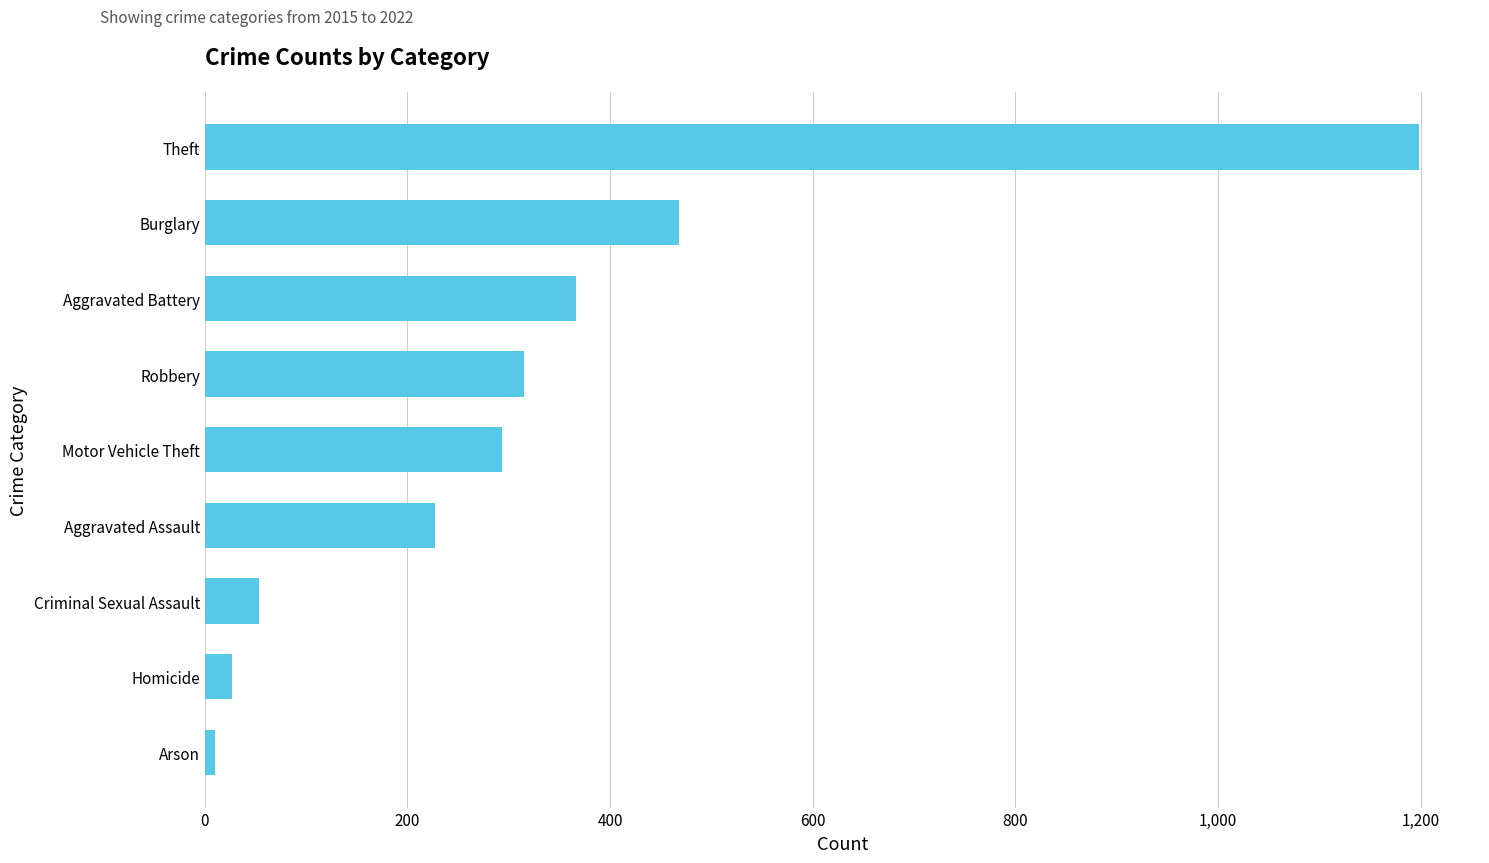

Approximately how many times larger is the value at Criminal Sexual Assault compared to Homicide?

2.0